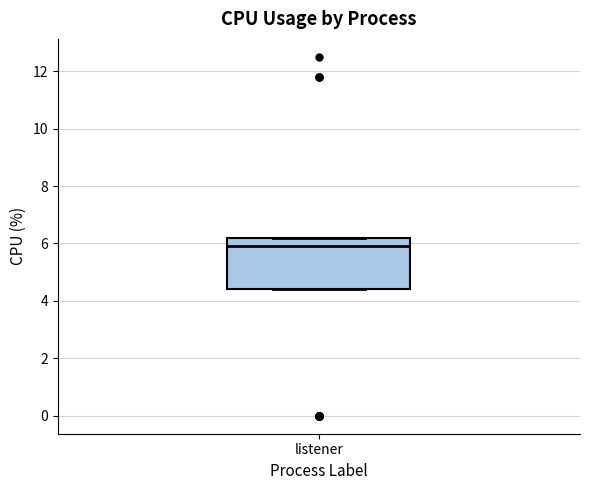

Read this box plot against the y-axis: the position of the median line, the range covered by the box, and the ends of both whiskers. The values are not printed on the chart, so give them approximately, as read against the axis.

median 6.0, box 4.4 to 6.2, whiskers 4.4 to 6.2